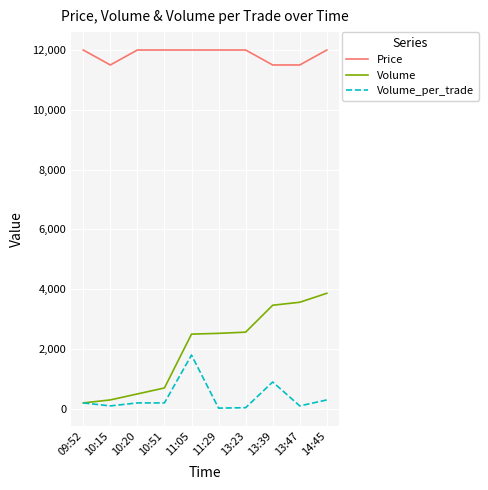

What is the total value across all series at 13:47?

15166